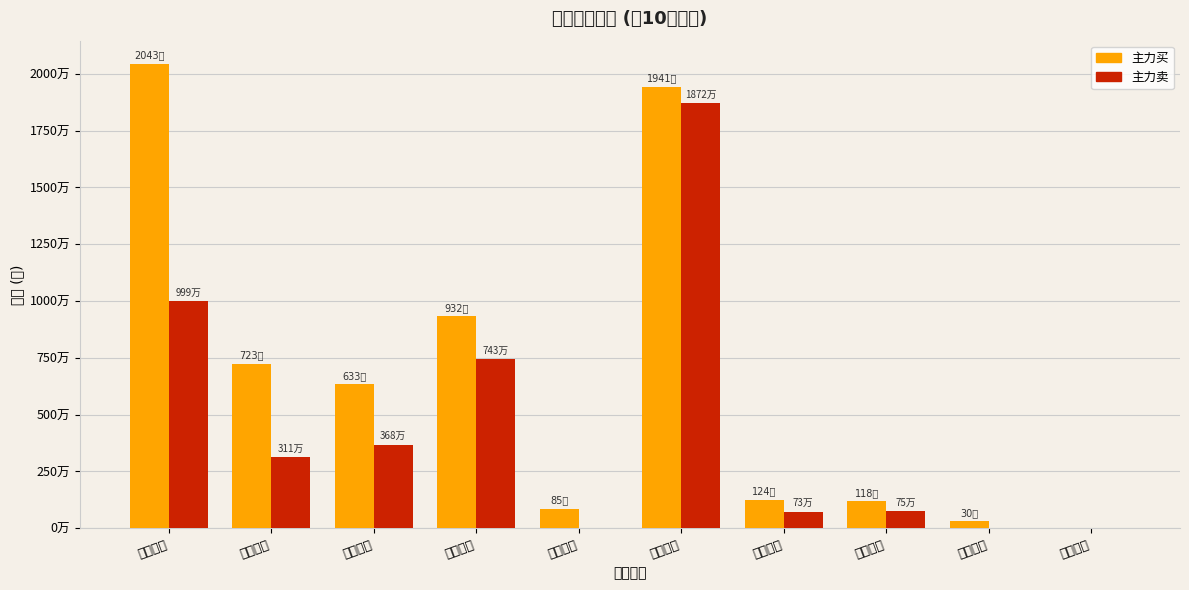

Reading left to right, transcribe all the data shown in this chart.

主力买: 20436471	7233390	6339278	9328603	852377	19417105	1244688	1181796	301199	0
主力卖: 9998132	3119689	3683438	7430832	0	18720021	730980	750989	0	0